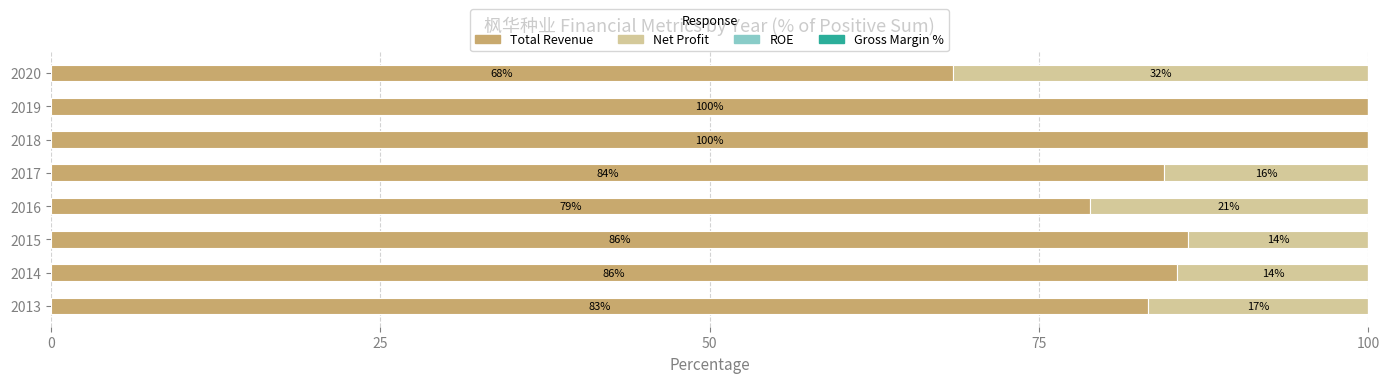

How many categories are shown in the chart?

8